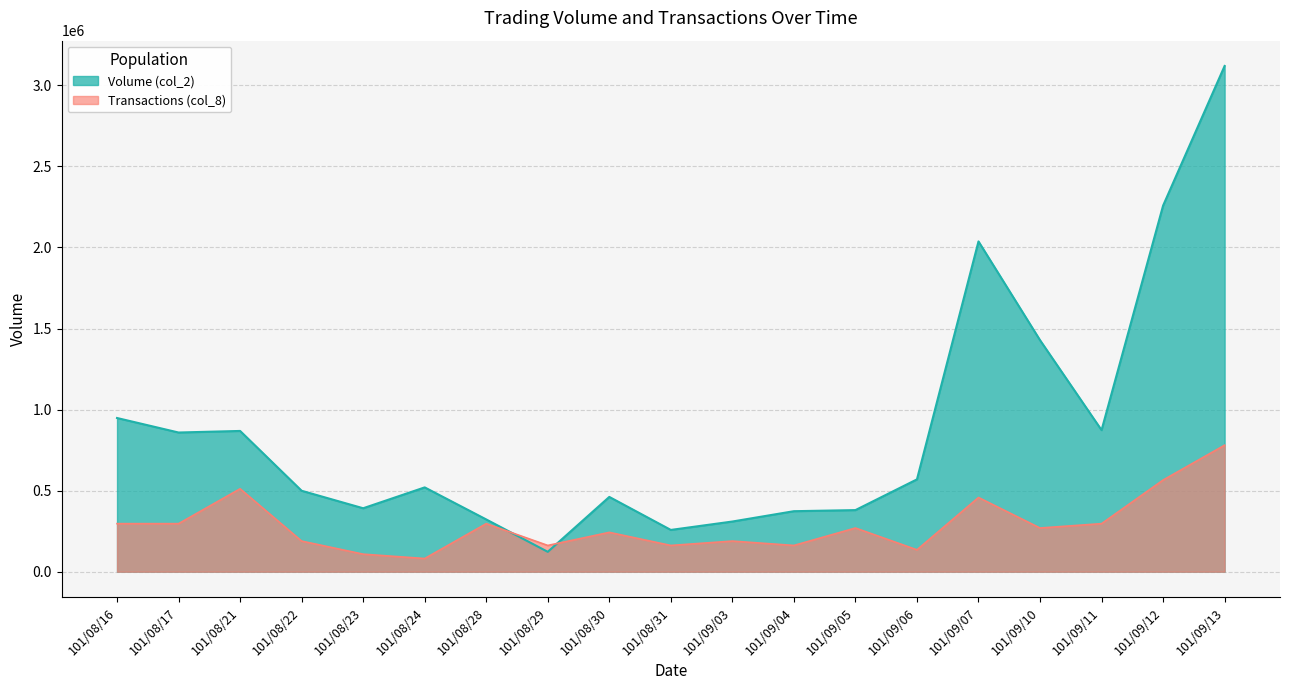

In Transactions (col_8), how many points are lower than both neighbors (excluding endpoints)?

6